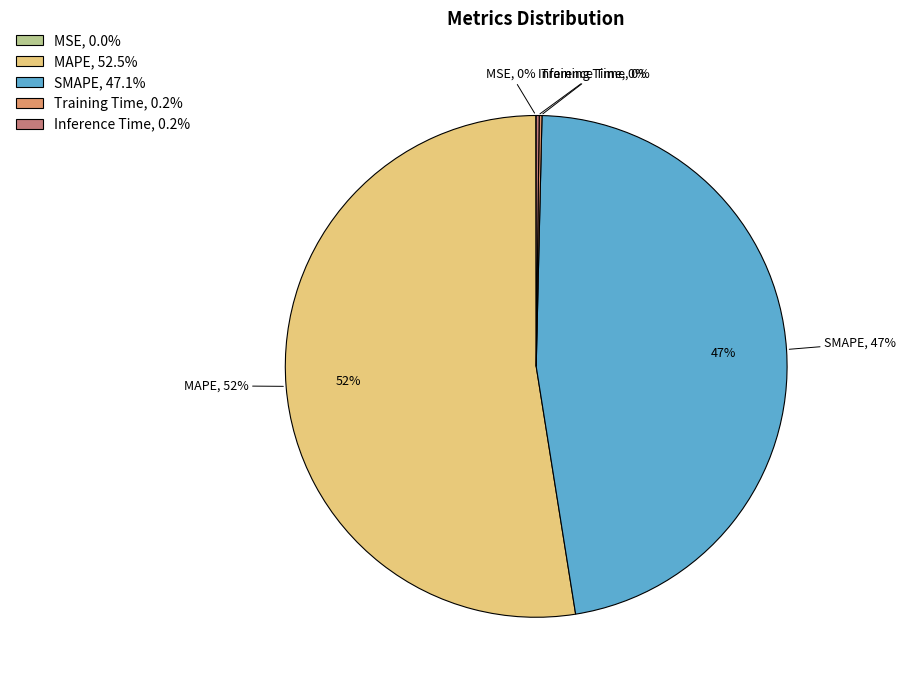

True or false: MSE accounts for 10% of the total.

False